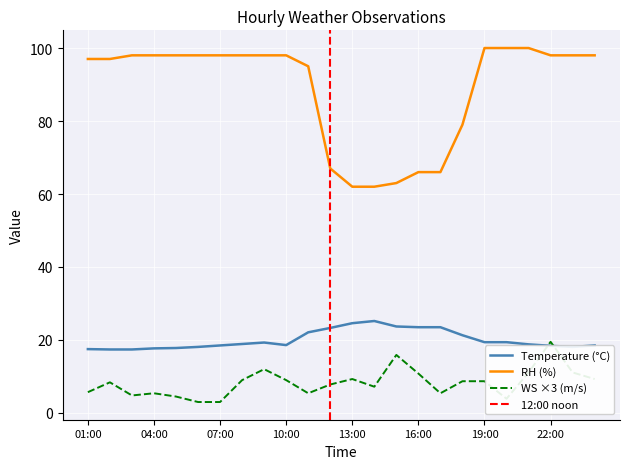

Rank the categories by WS value from lowest to highest.

06:00, 07:00, 20:00, 05:00, 03:00, 04:00, 11:00, 17:00, 01:00, 14:00, 12:00, 02:00, 18:00, 19:00, 08:00, 10:00, 13:00, 24:00, 16:00, 21:00, 23:00, 09:00, 15:00, 22:00